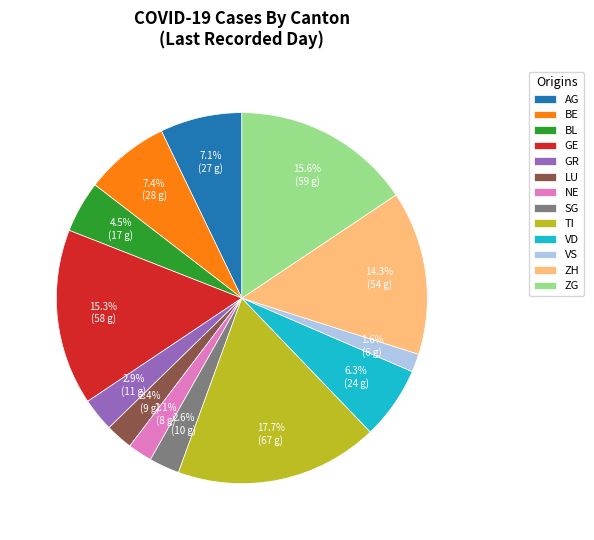

Does any single category account for the majority?

No